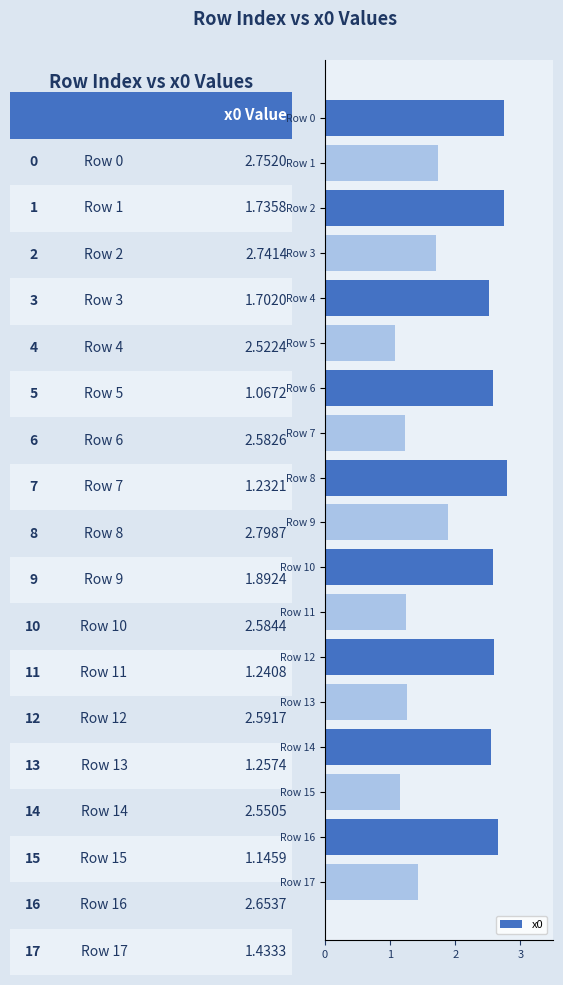

Where is the data nearest to the value 1?

Row 5